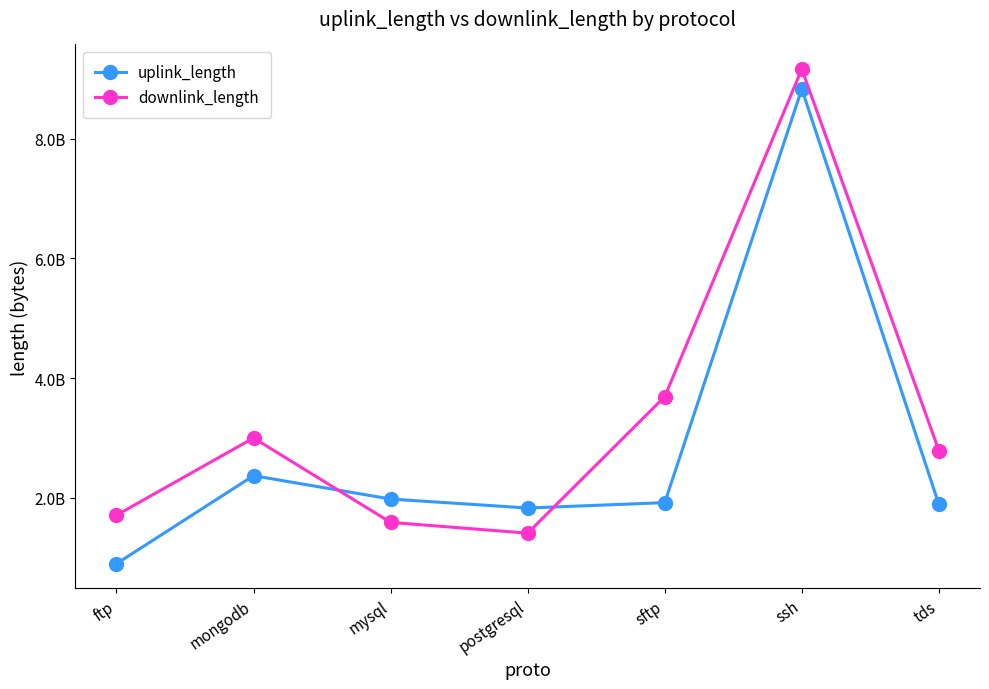

Does the chart have visible grid lines?

No